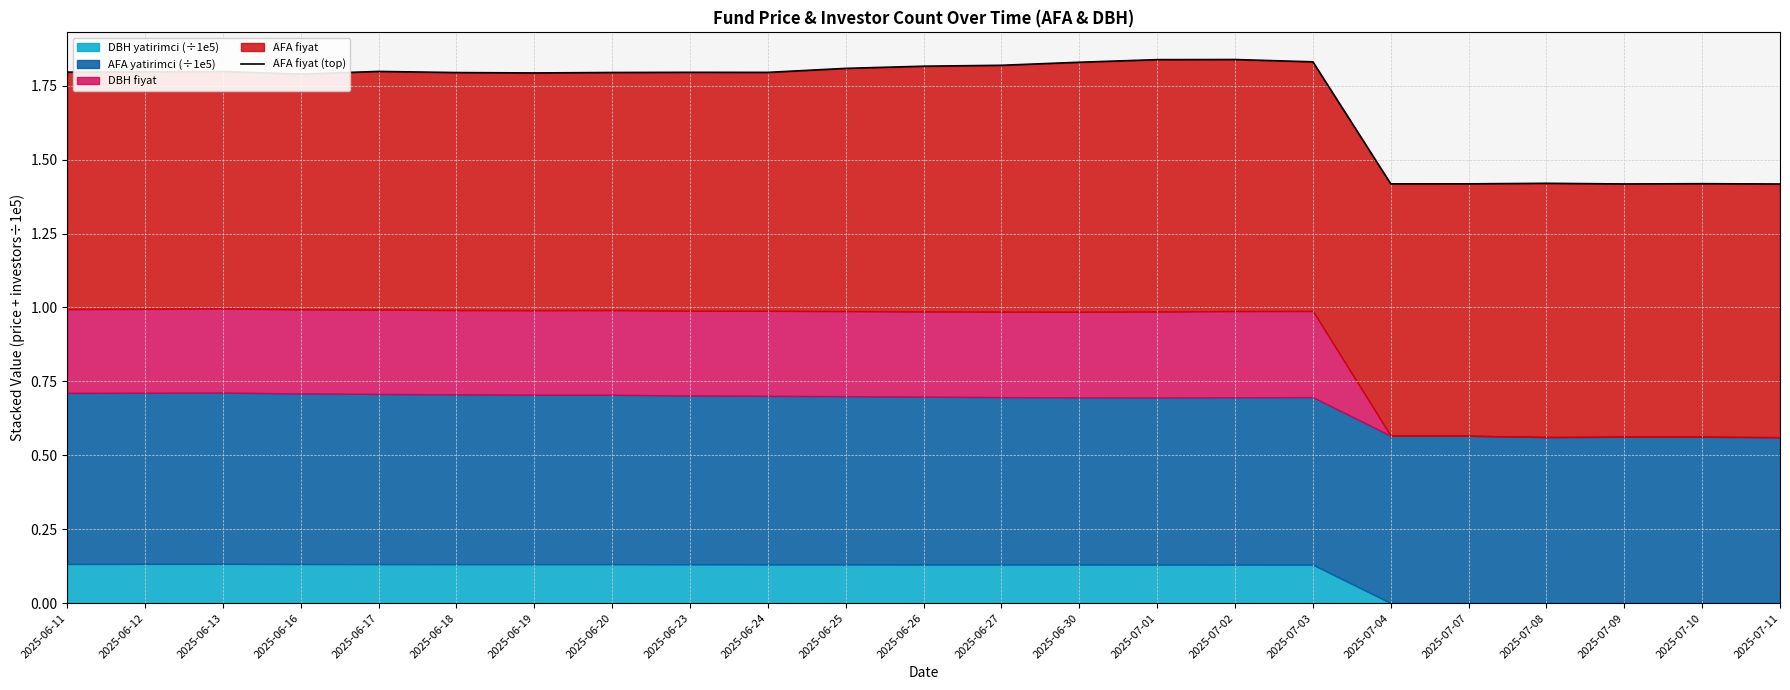

Which category has the lowest value across all series?

2025-07-11